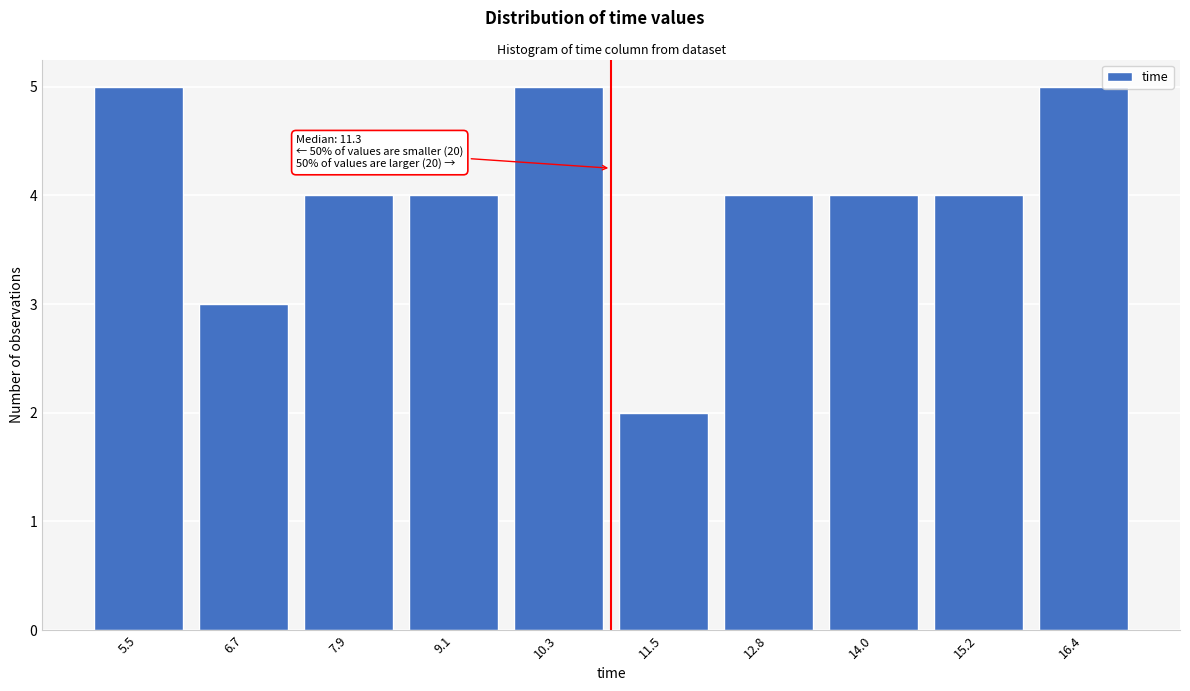

Reading right to left, extract all data points from this chart.

16.4=5	15.2=4	14.0=4	12.8=4	11.5=2	10.3=5	9.1=4	7.9=4	6.7=3	5.5=5